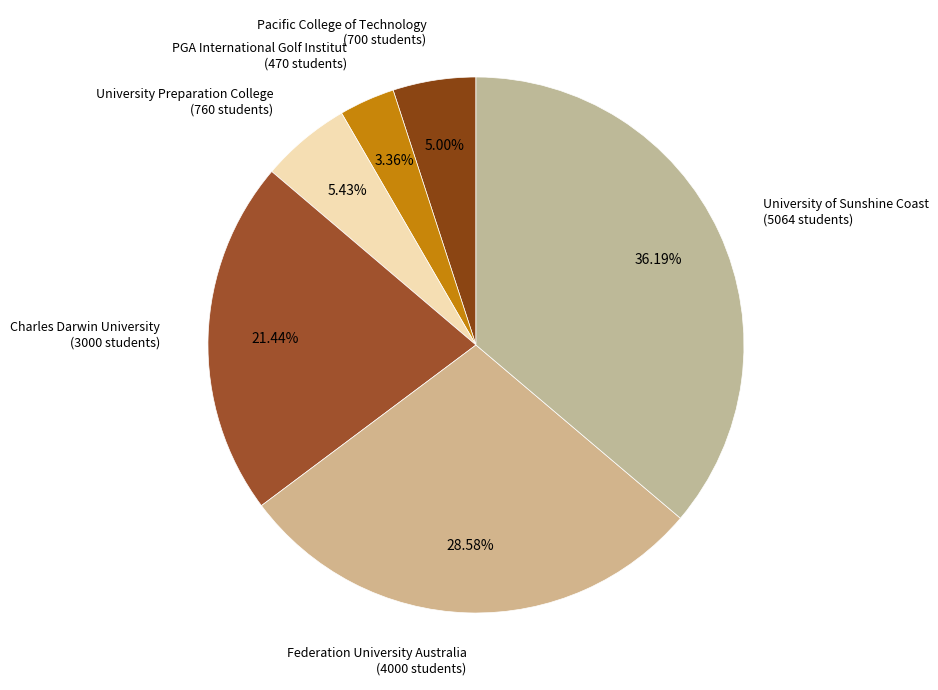

To the nearest percent, what portion does University Preparation College represent?

5%